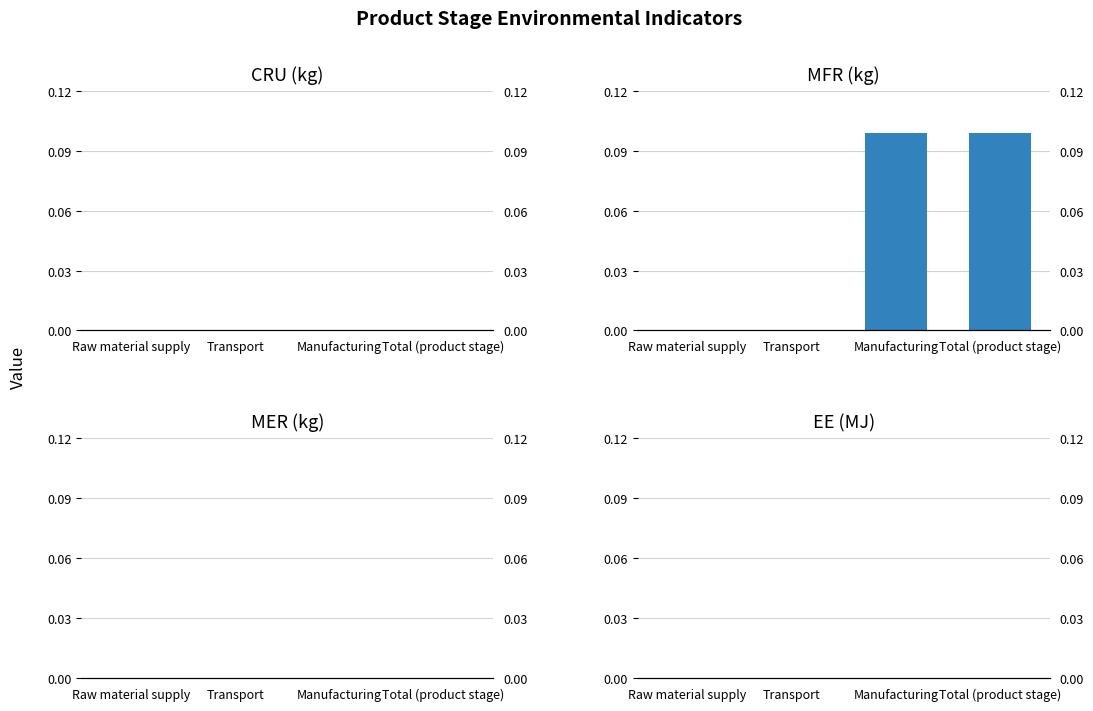

What is the difference between the maximum and minimum values in the MFR (kg) series?

0.1